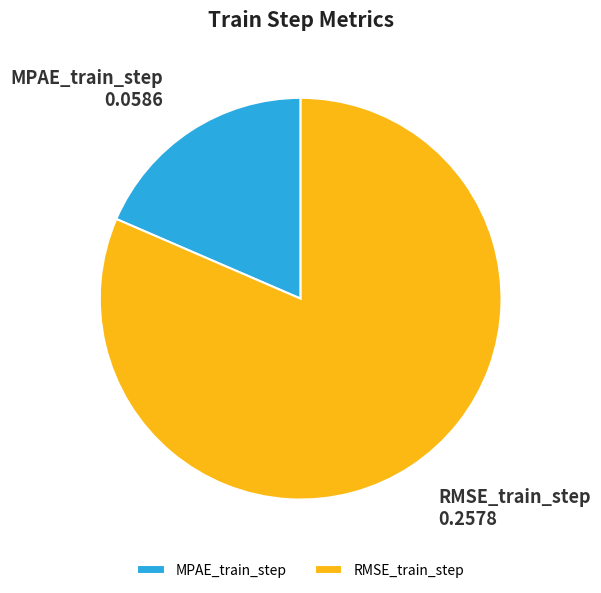

Is there a majority slice in this chart?

Yes